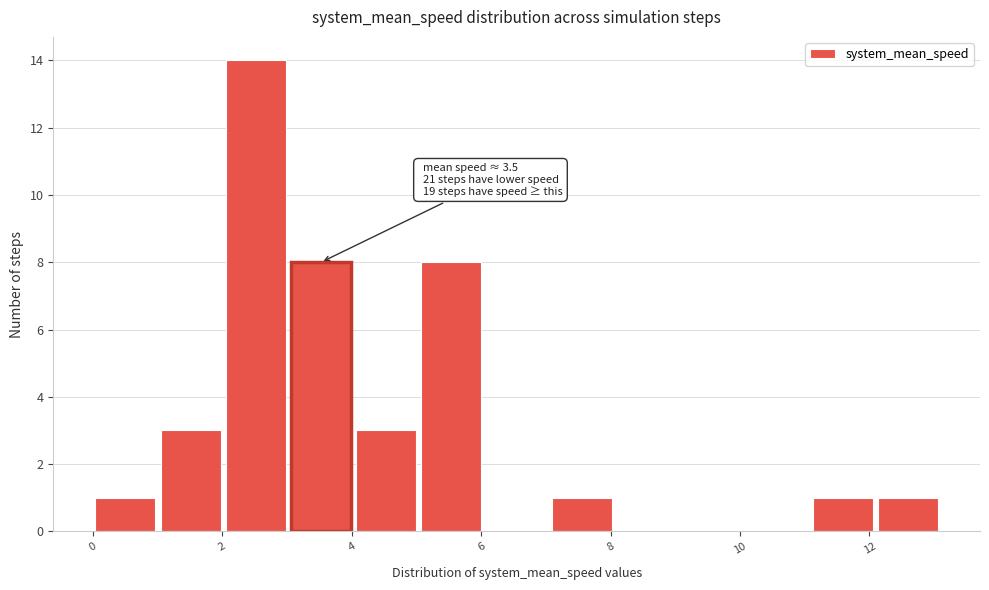

Over which range of the x-axis is the bar tallest?

2 to 3